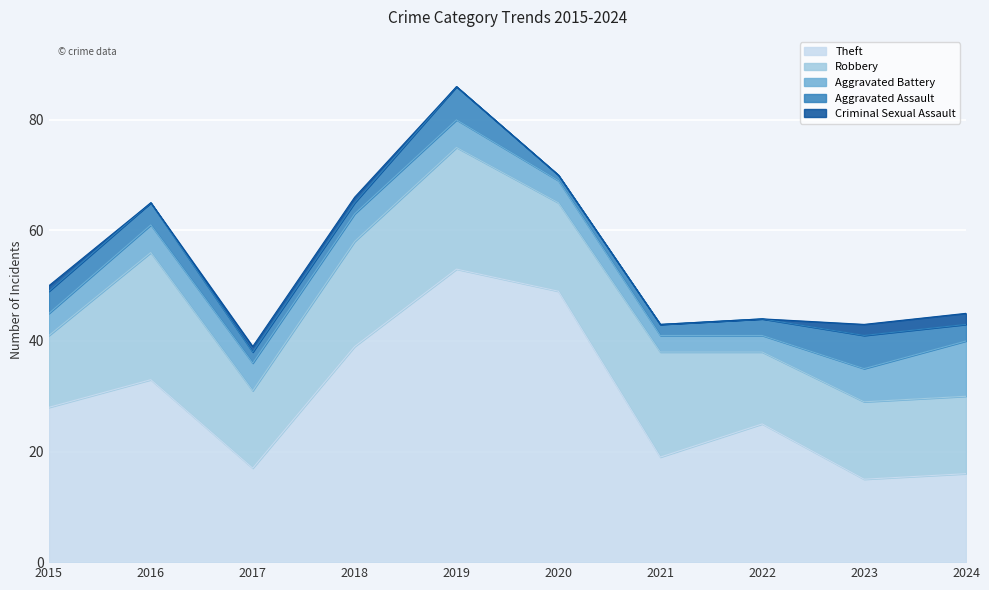

True or false: Theft and Criminal Sexual Assault intersect in this chart.

False